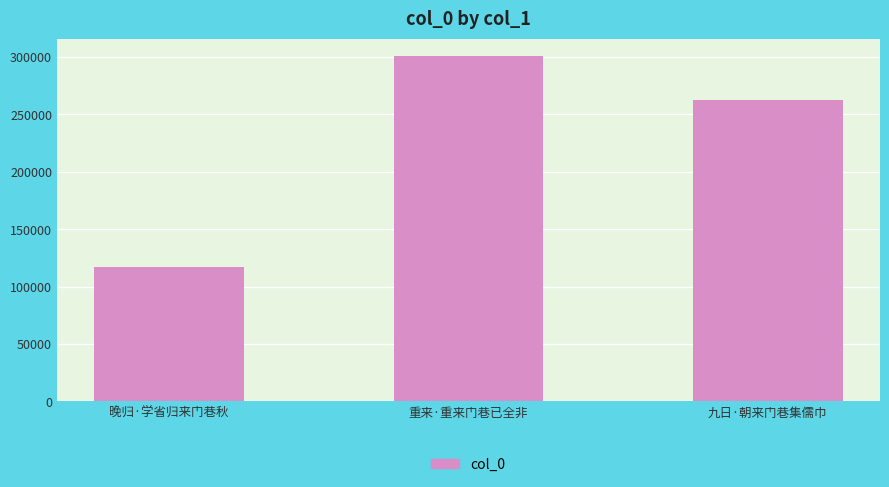

How many bars are there in total?

3